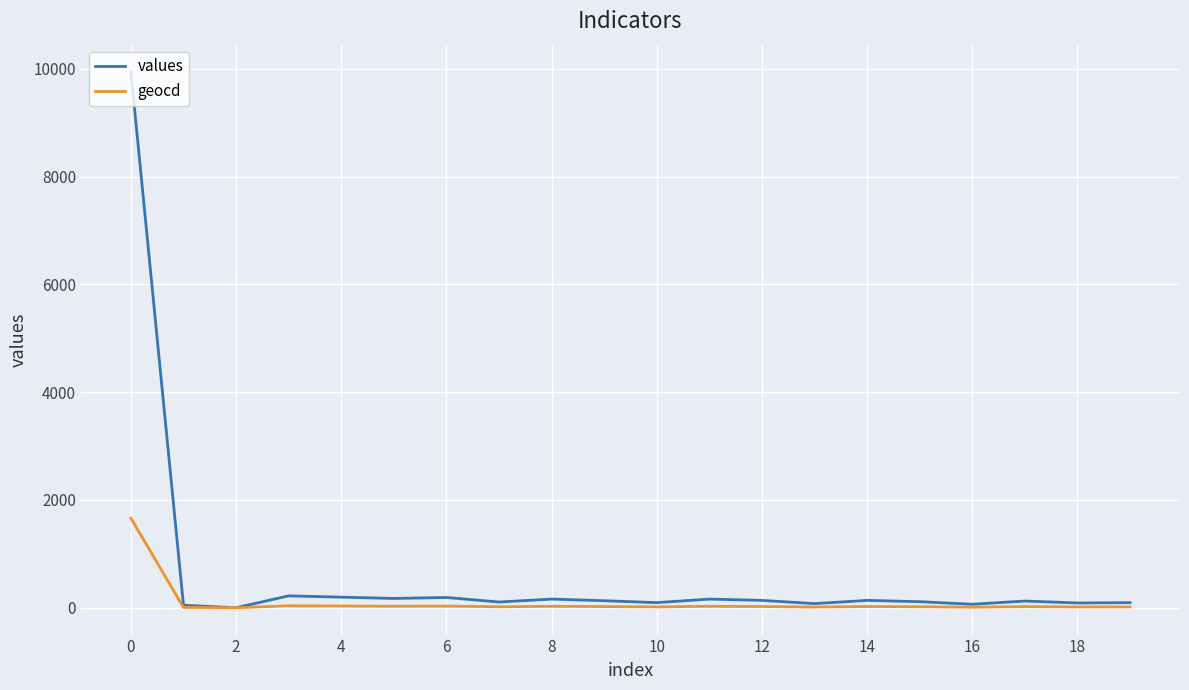

At how many categories does at least one series exceed 5399?

1